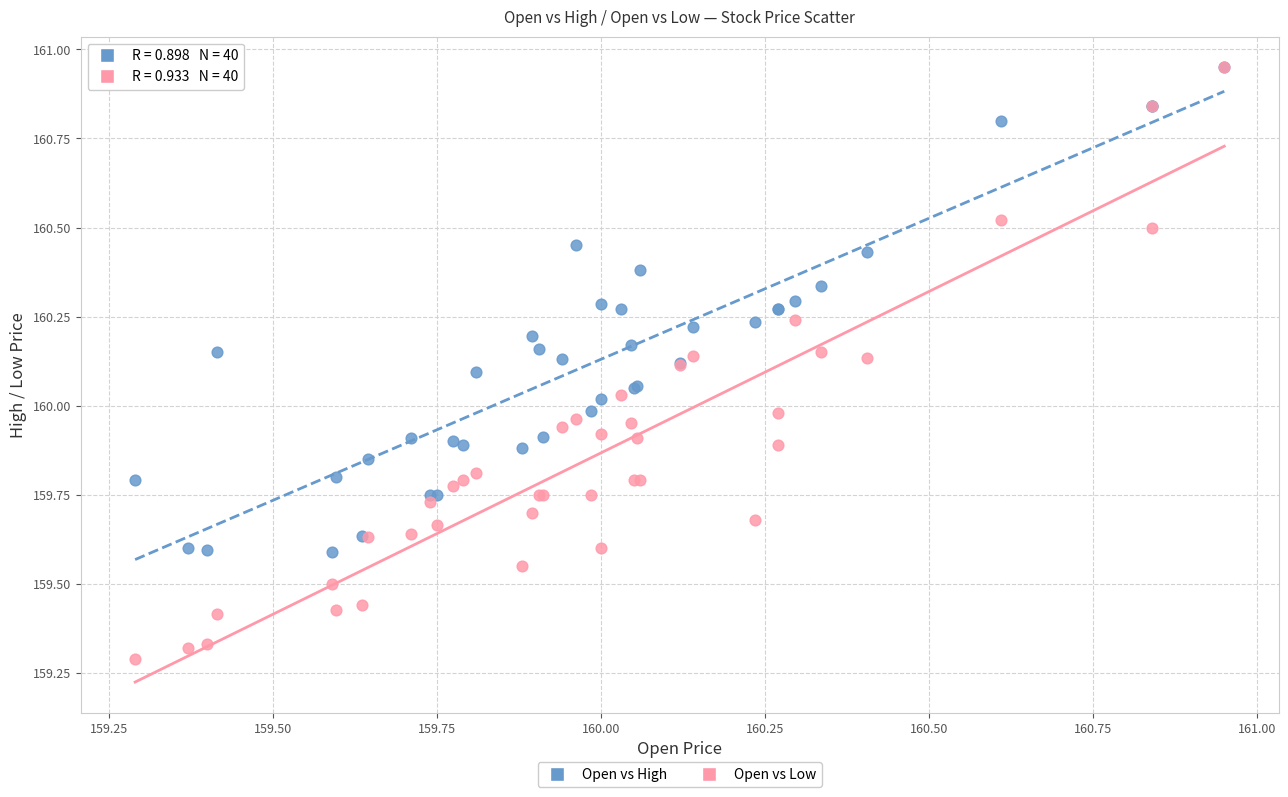

What are all the series names shown in the legend?

Open vs High, Open vs Low